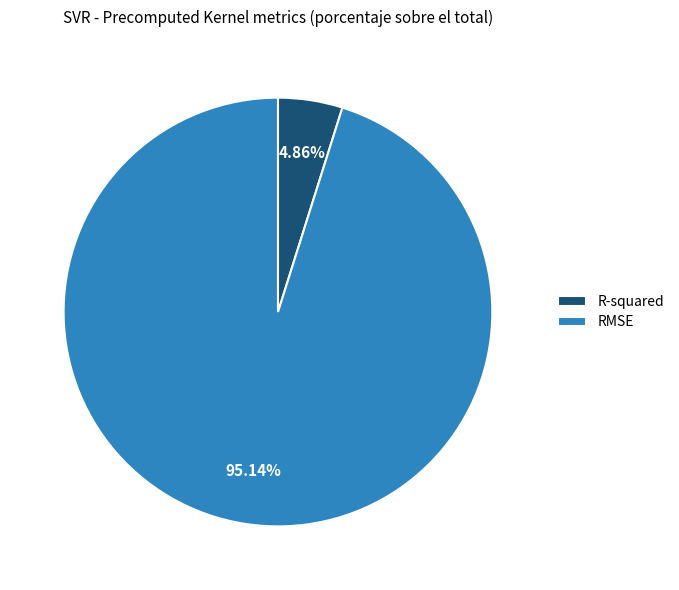

To the nearest percent, what is the combined percentage of R-squared and RMSE?

100%